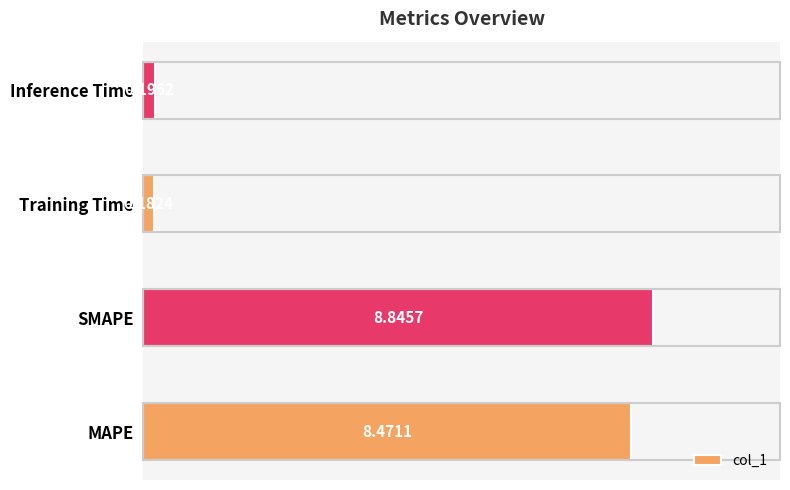

Are the bars grouped side by side (vs. stacked)?

No